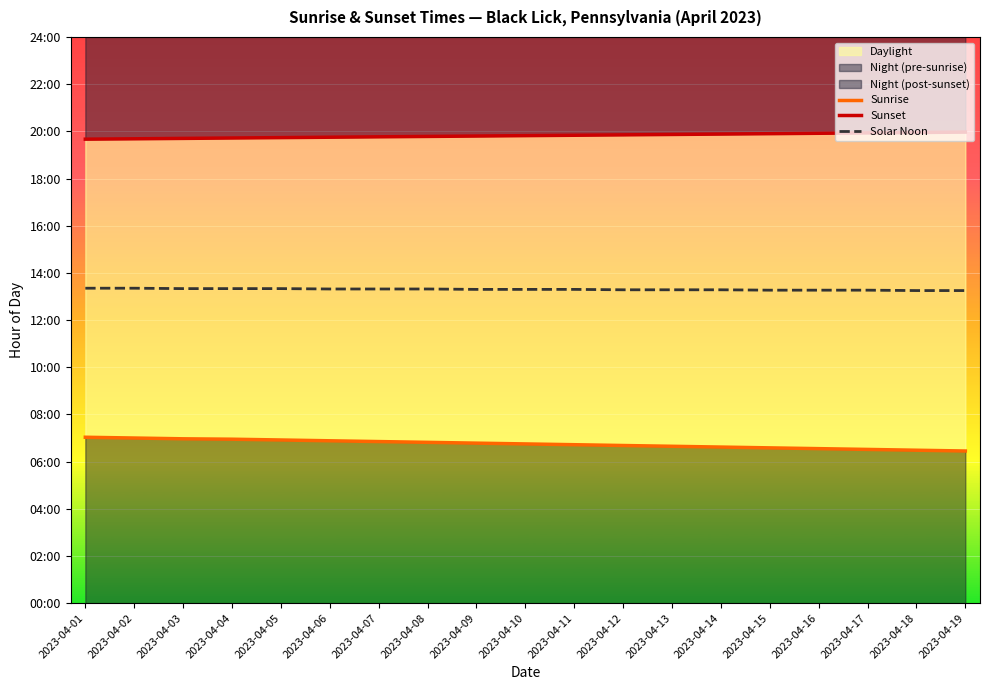

The Sunset series shows 19.8 at 2023-04-07. True or false?

True